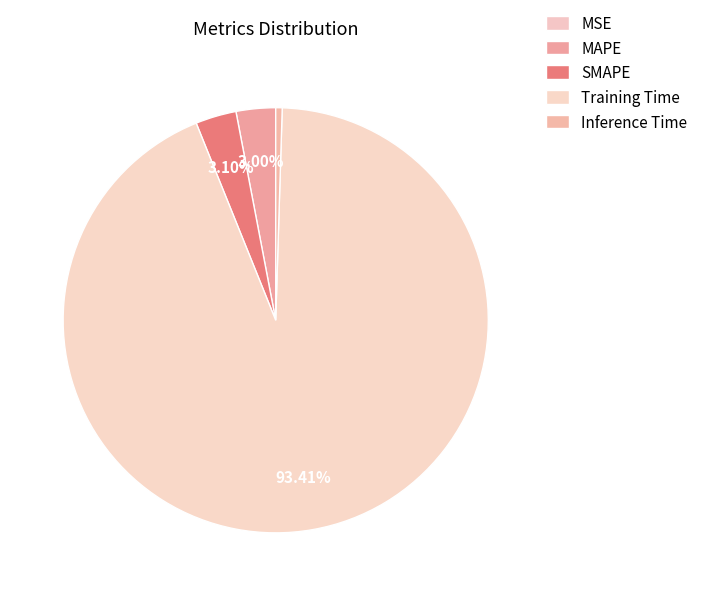

Rank the categories by value from highest to lowest.

Training Time, SMAPE, MAPE, Inference Time, MSE